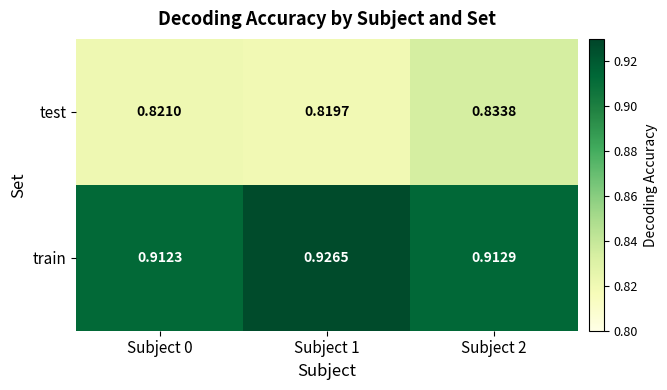

Rank the series at Subject 1 from lowest to highest value.

test, train